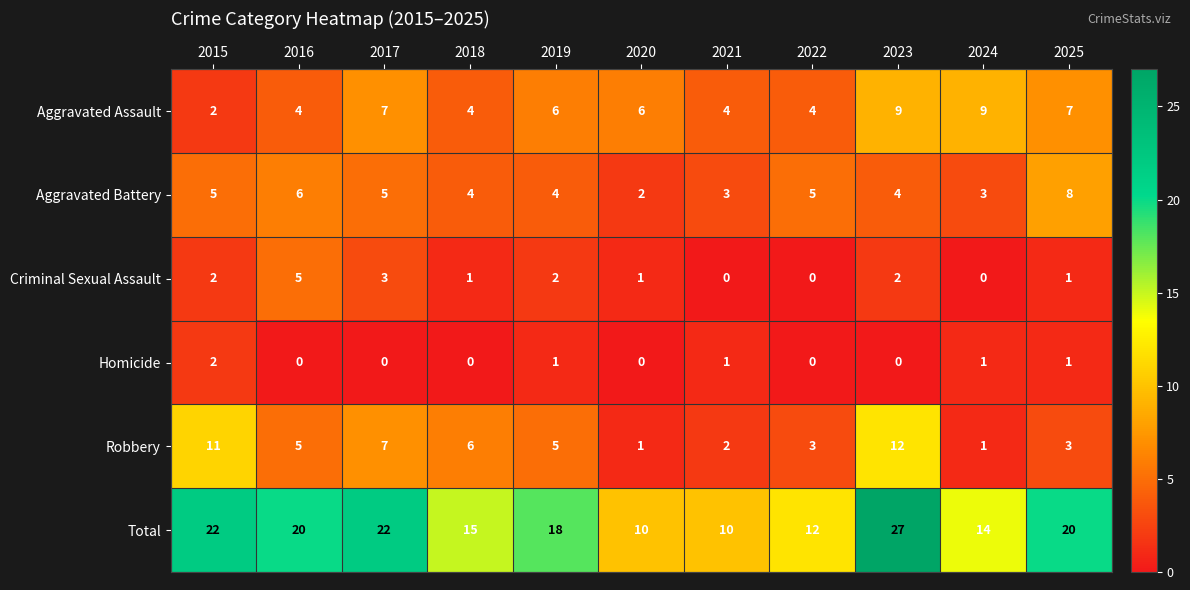

What is the maximum value shown in the chart?

27